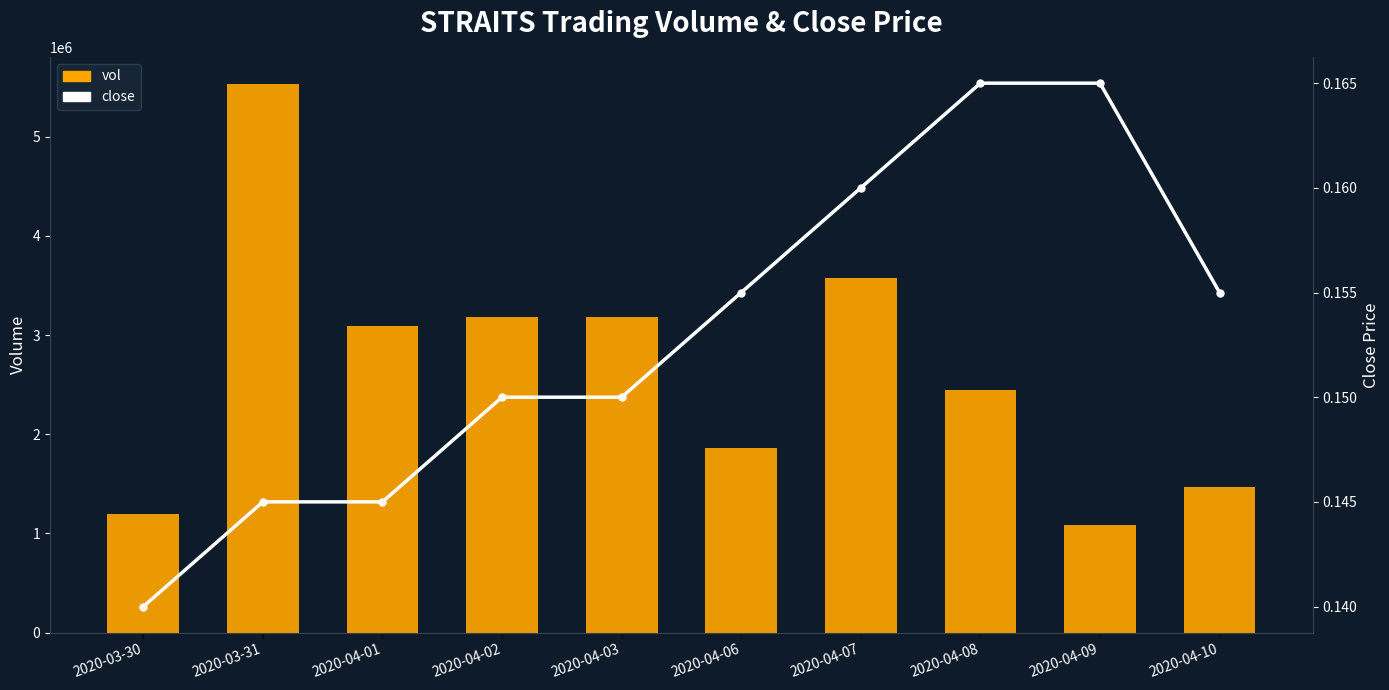

Which series has the widest spread of values?

vol